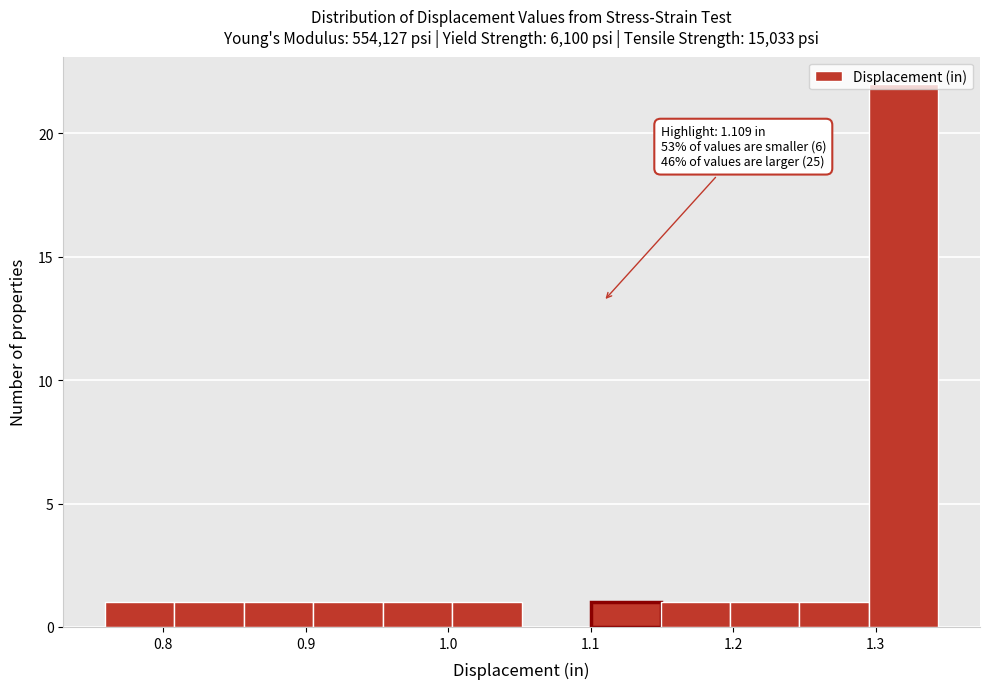

Over which range of the x-axis is the bar tallest?

1.30 to 1.34